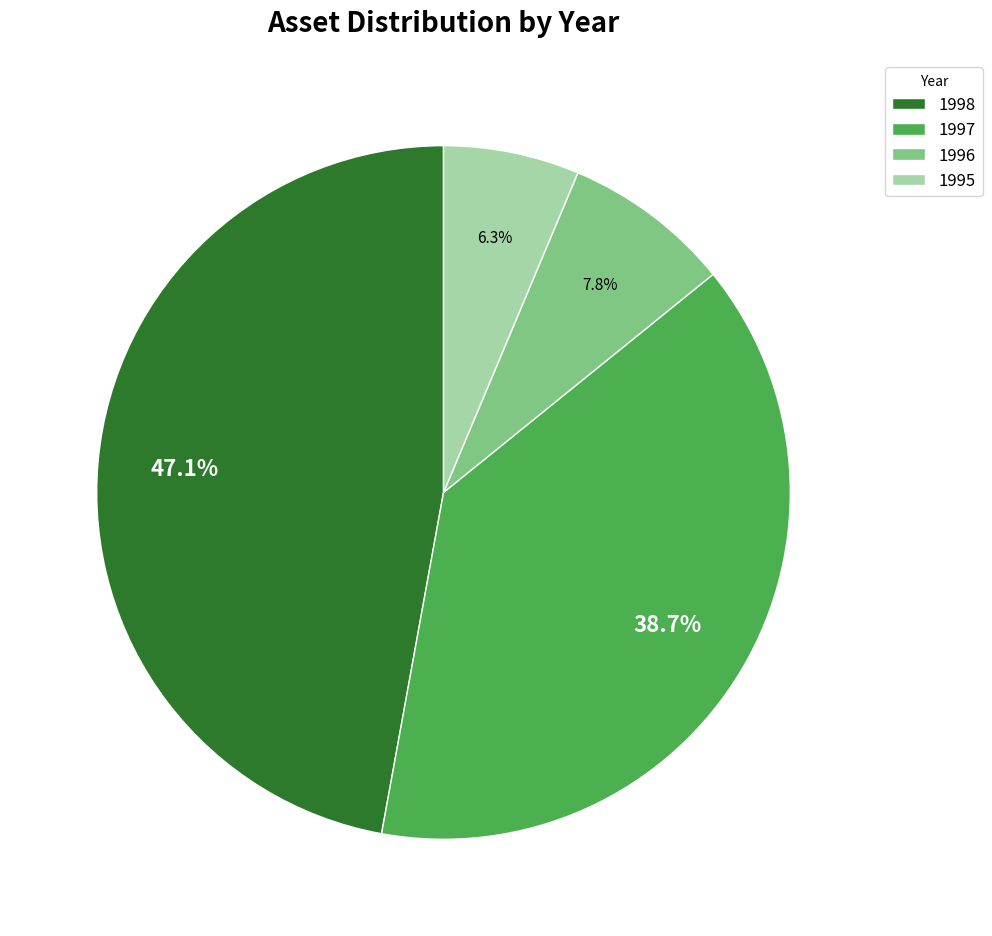

To the nearest percent, what is the difference between the largest and smallest slice percentages?

41%